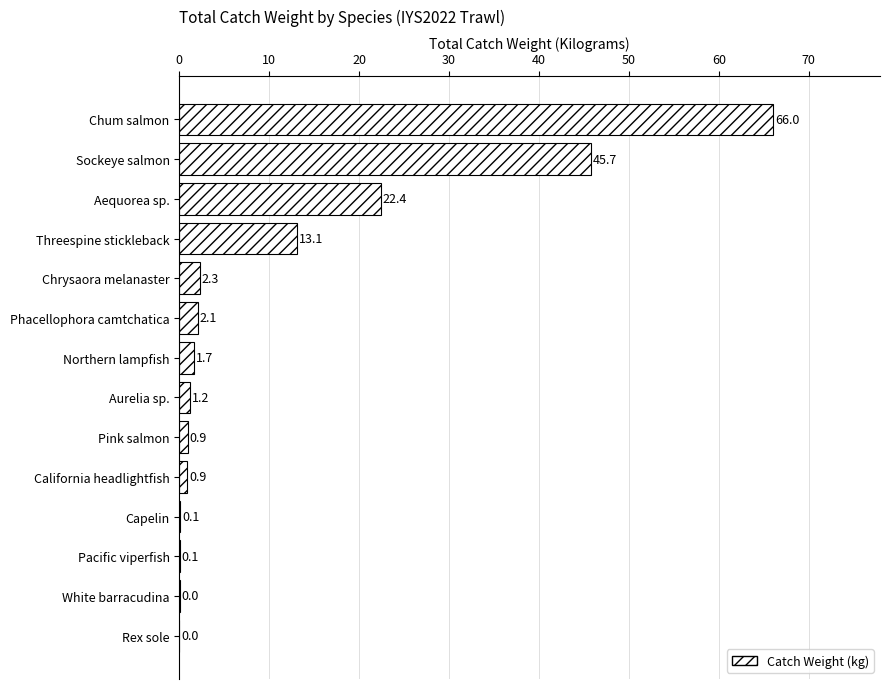

What is the average value?

11.2